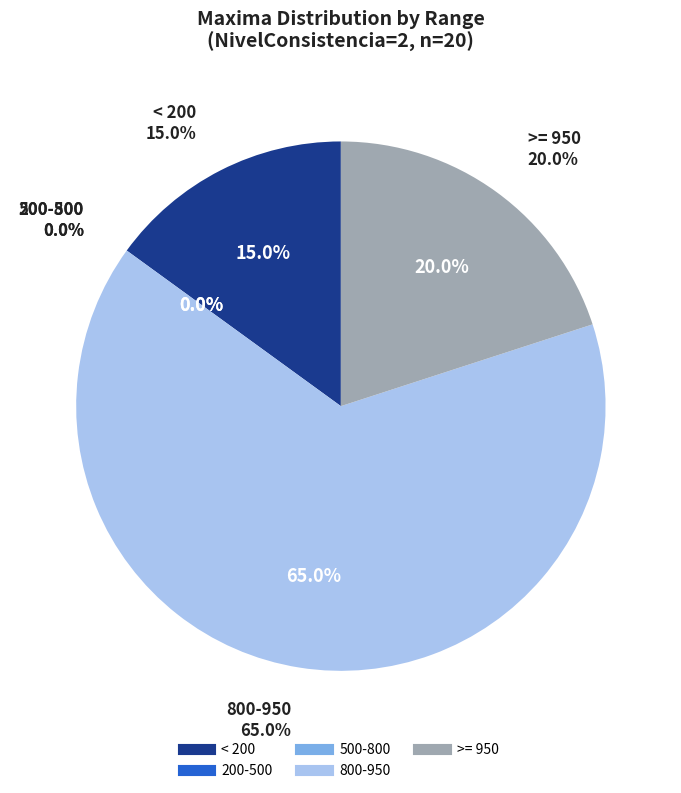

What is the majority slice?

NivelConsistencia=2